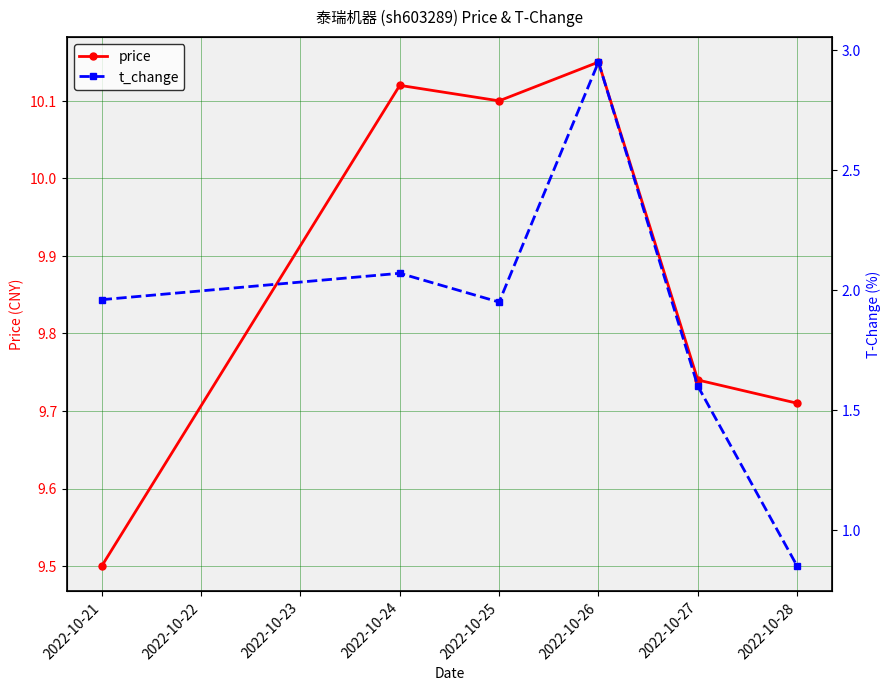

Reading left to right, extract all data points from this chart.

price: 9.5	10.1	10.1	10.2	9.7	9.7
t_change: 2.0	2.1	1.9	3.0	1.6	0.8